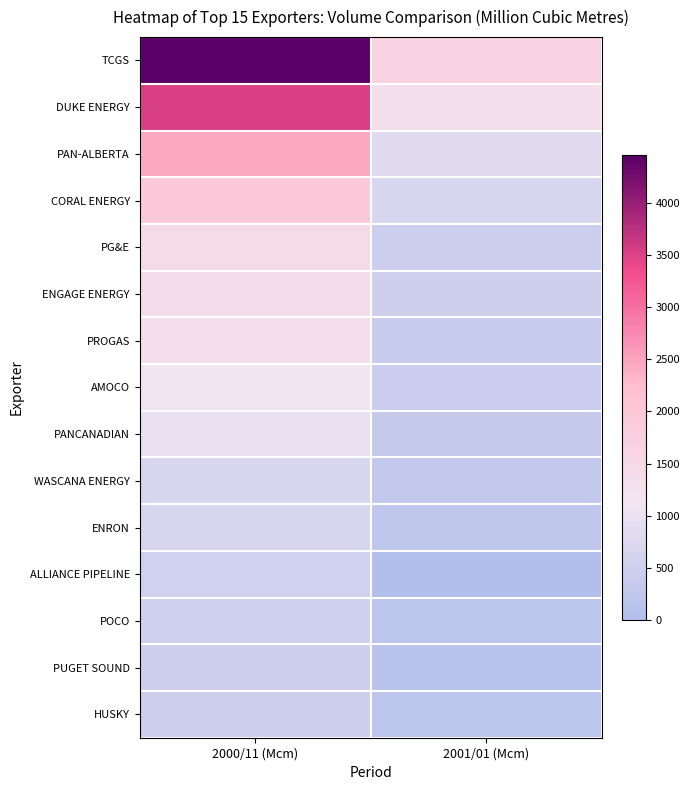

What is the total value across all series at 2000/11 (Mcm)?

21868.7